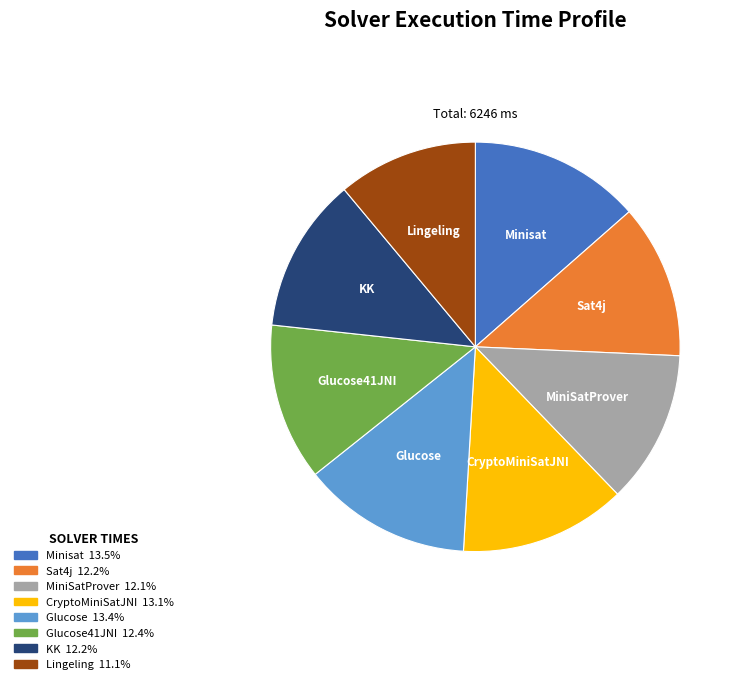

Combined, do Sat4j and Minisat account for over 50%?

No